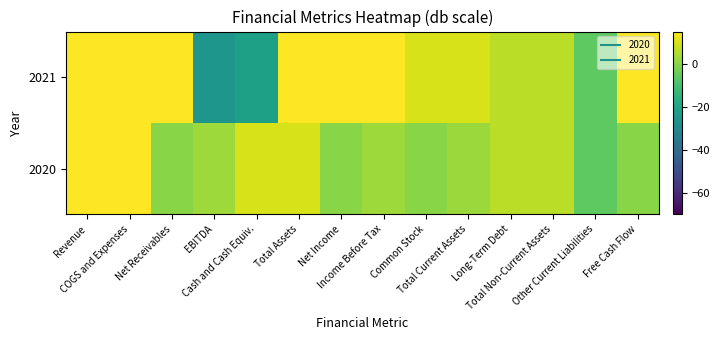

Which series has the largest range (max minus min)?

2021